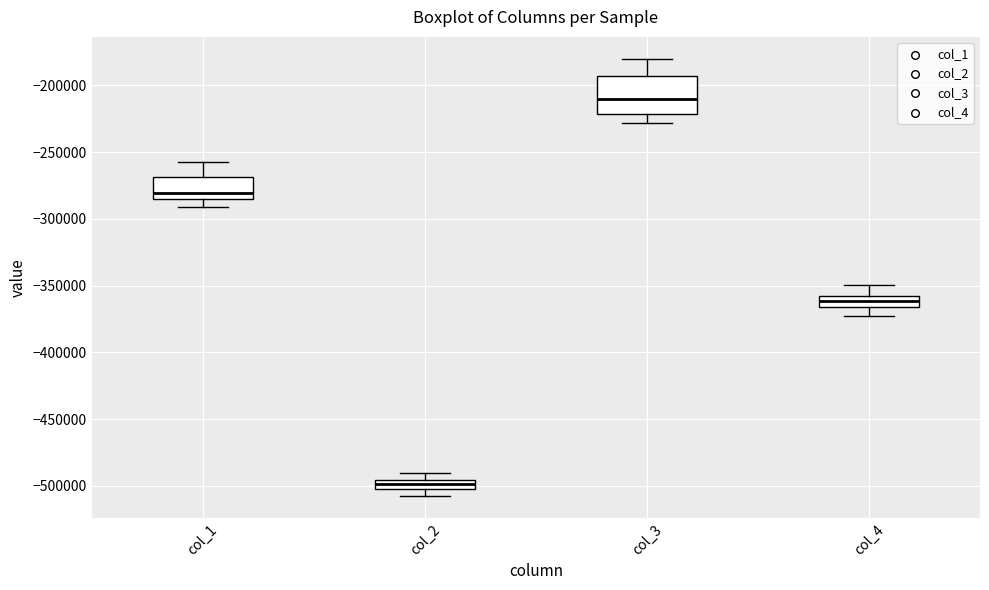

Comparing the boxes themselves (not the whiskers), which one is the tallest?

col_3